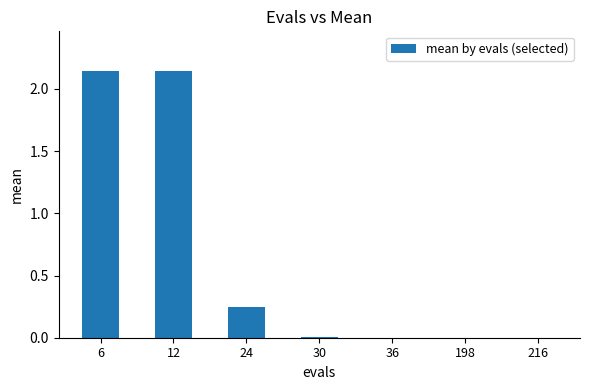

Does the chart contain stacked bars?

No